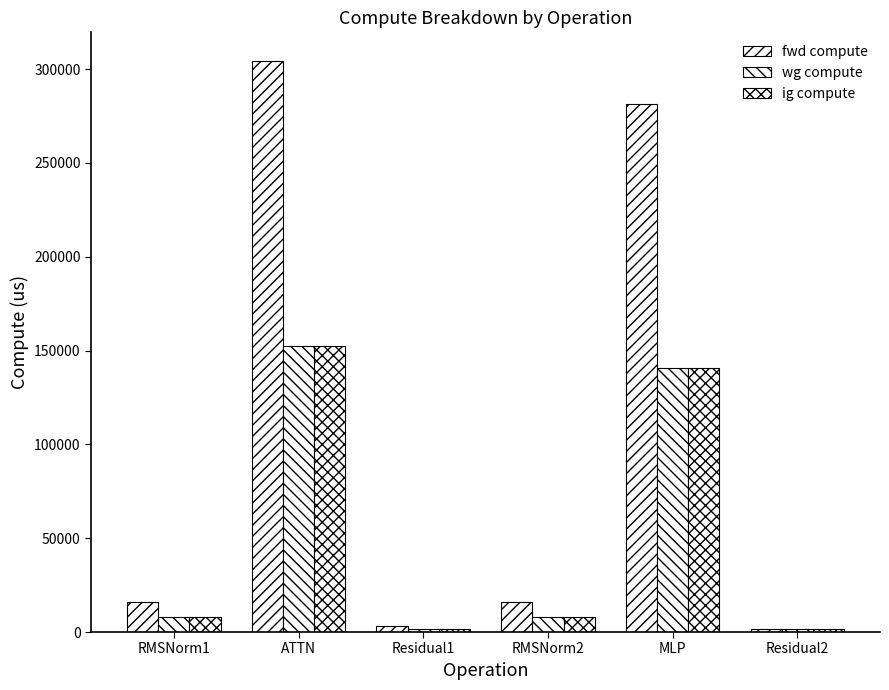

Are the bars horizontal?

No